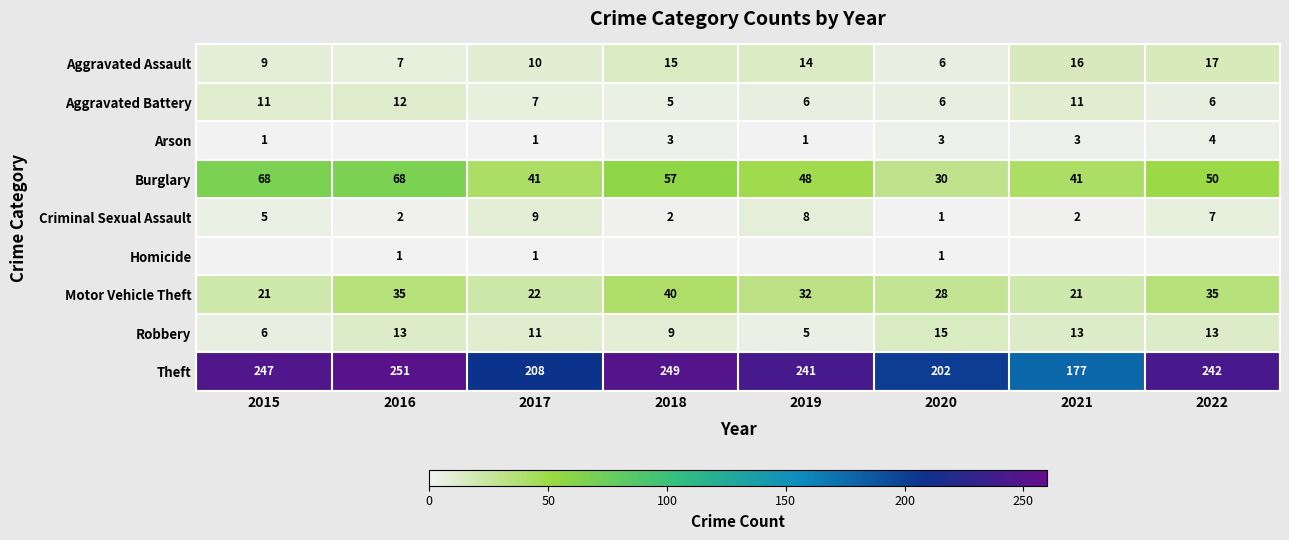

The Criminal Sexual Assault series shows 9 at 2017. True or false?

True